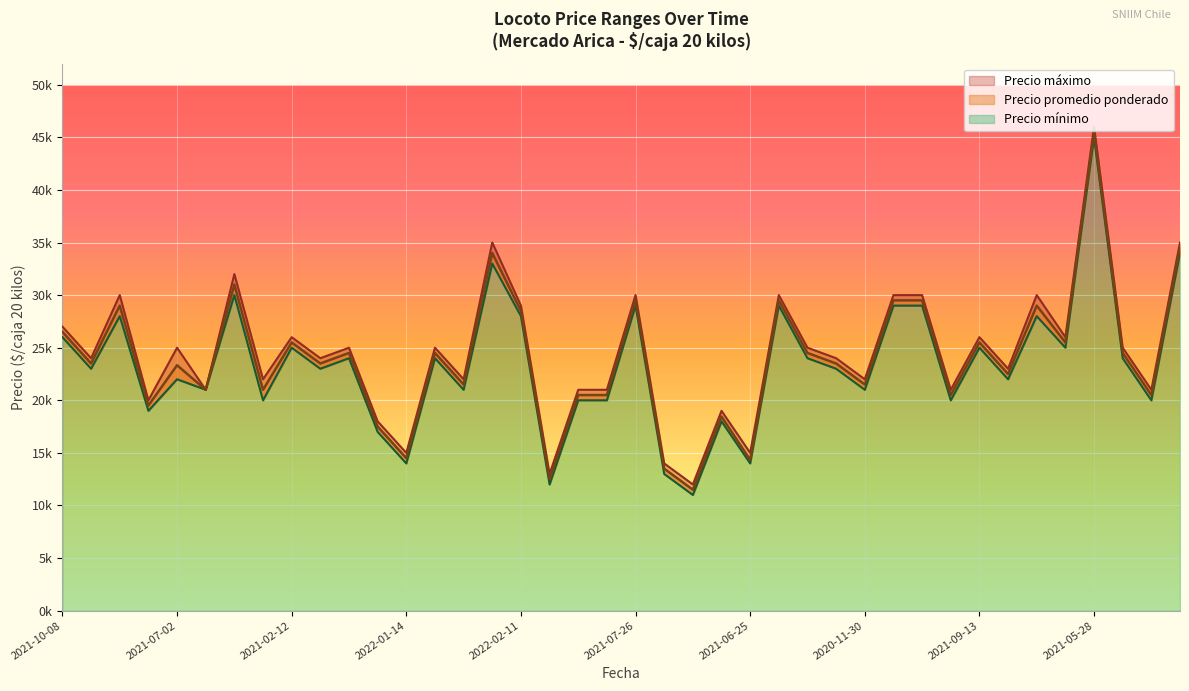

Reading left to right, what are all the values shown in this chart?

Precio promedio ponderado: 26500	23500	29000	19500	23333	21000	31000	21000	25500	23500	24500	17500	14500	24500	21500	34000	28500	12500	20500	20500	29500	13500	11500	18459	14333	29500	24500	23500	21500	29500	29500	20500	25500	22500	29000	25500	45500	24500	20500	34500
Precio minimo: 26000	23000	28000	19000	22000	21000	30000	20000	25000	23000	24000	17000	14000	24000	21000	33000	28000	12000	20000	20000	29000	13000	11000	18000	14000	29000	24000	23000	21000	29000	29000	20000	25000	22000	28000	25000	45000	24000	20000	34000
Precio maximo: 27000	24000	30000	20000	25000	21000	32000	22000	26000	24000	25000	18000	15000	25000	22000	35000	29000	13000	21000	21000	30000	14000	12000	19000	15000	30000	25000	24000	22000	30000	30000	21000	26000	23000	30000	26000	46000	25000	21000	35000